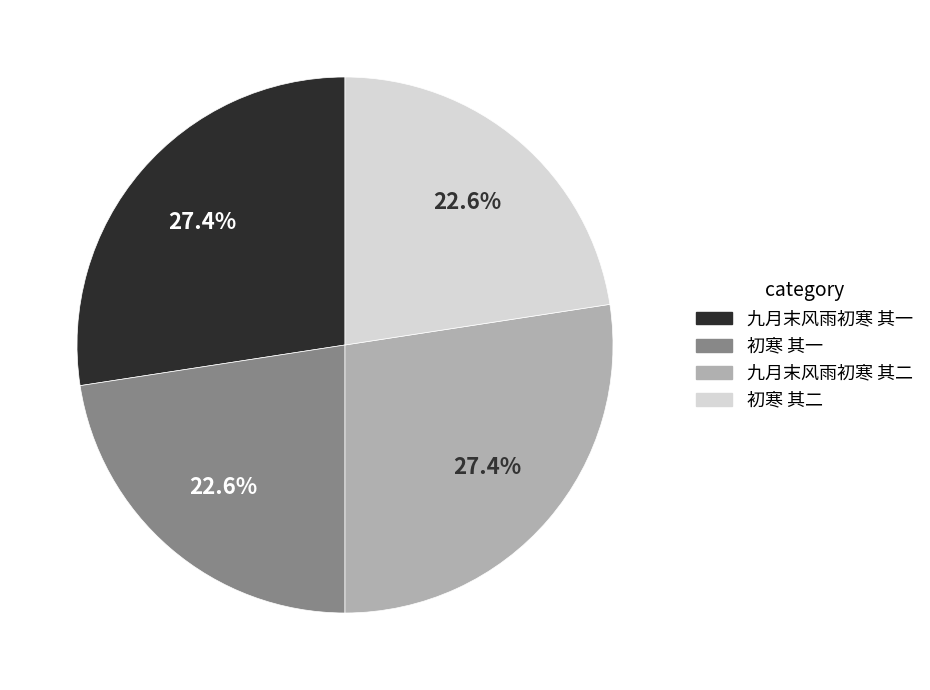

What percentage is NOT represented by 九月末风雨初寒 其一?

72.6%